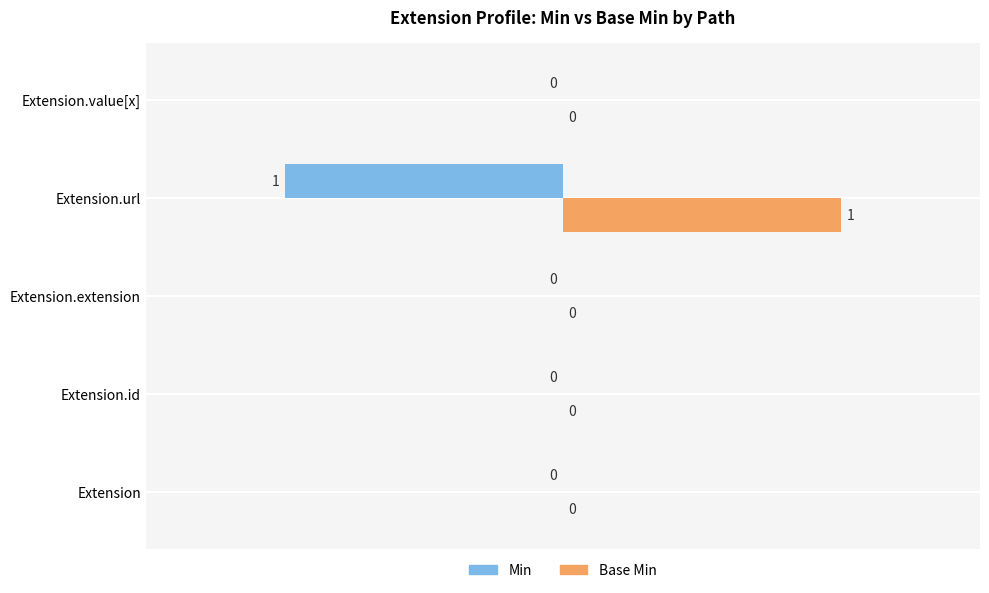

How many Base Min values are between 0 and 1?

5